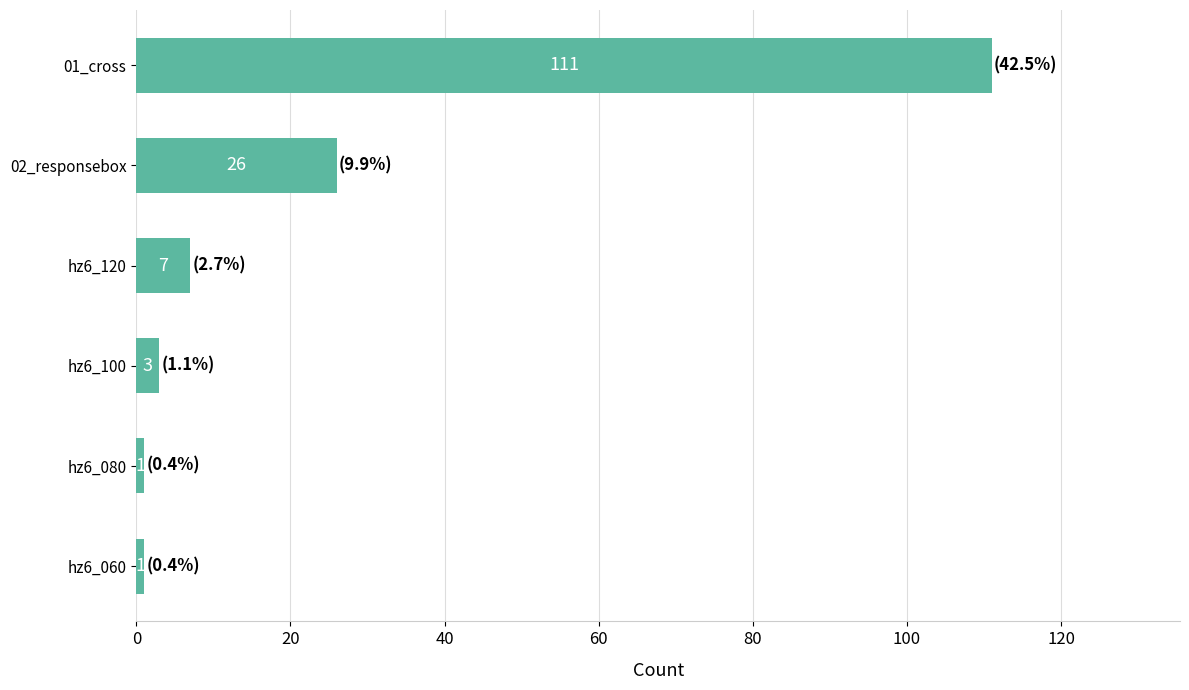

The chart shows a value of 7 at hz6_120. True or false?

True